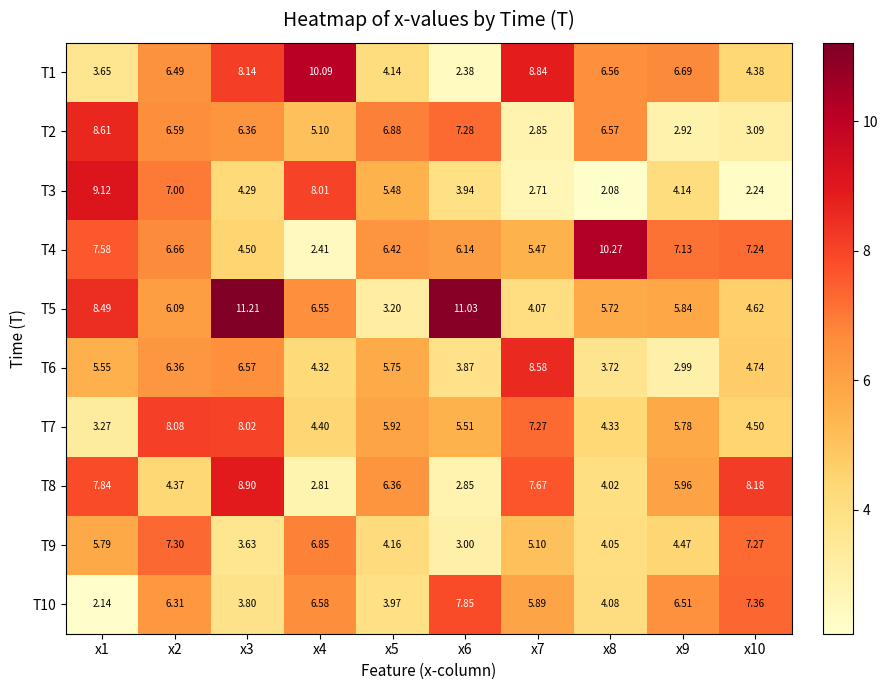

How many values in the T4 series exceed 6?

7